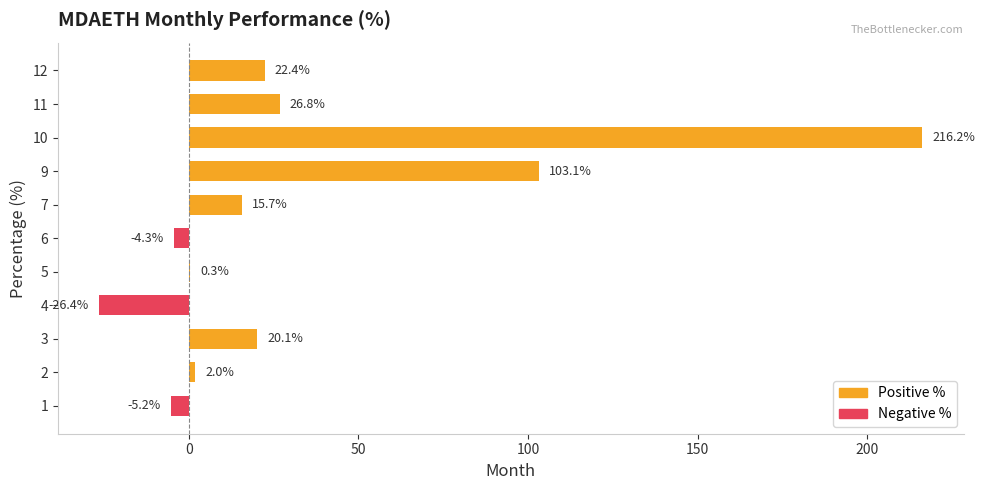

Count the number of data series in this chart.

1